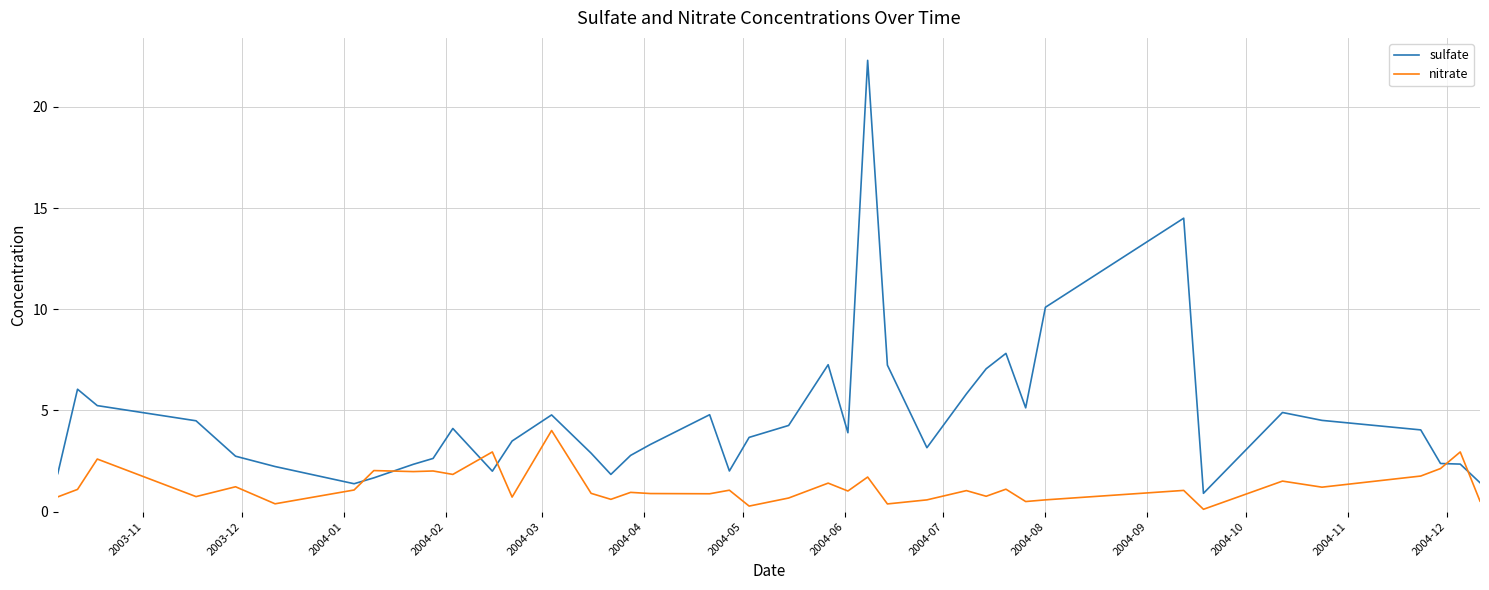

List the series in order of their peak value, lowest first.

nitrate, sulfate